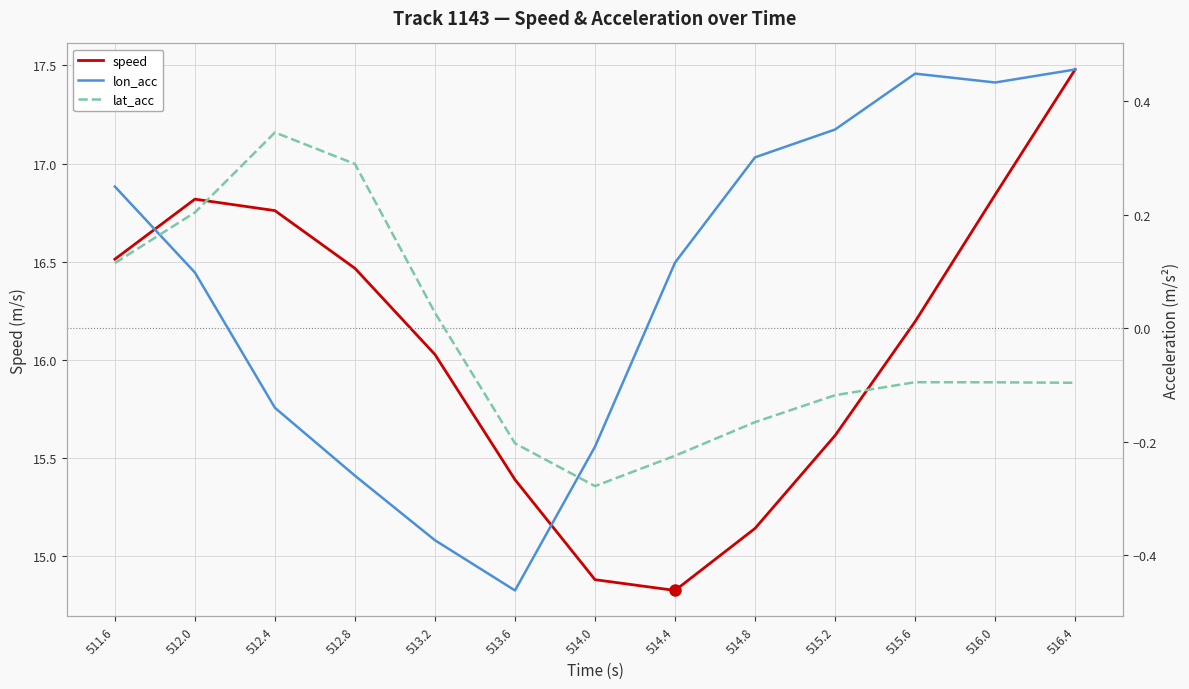

What is the difference between the maximum and minimum values in the lat_acc series?

0.6